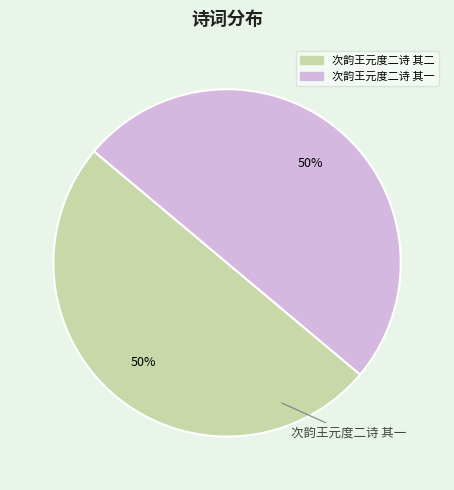

How many slices are in this pie chart?

2